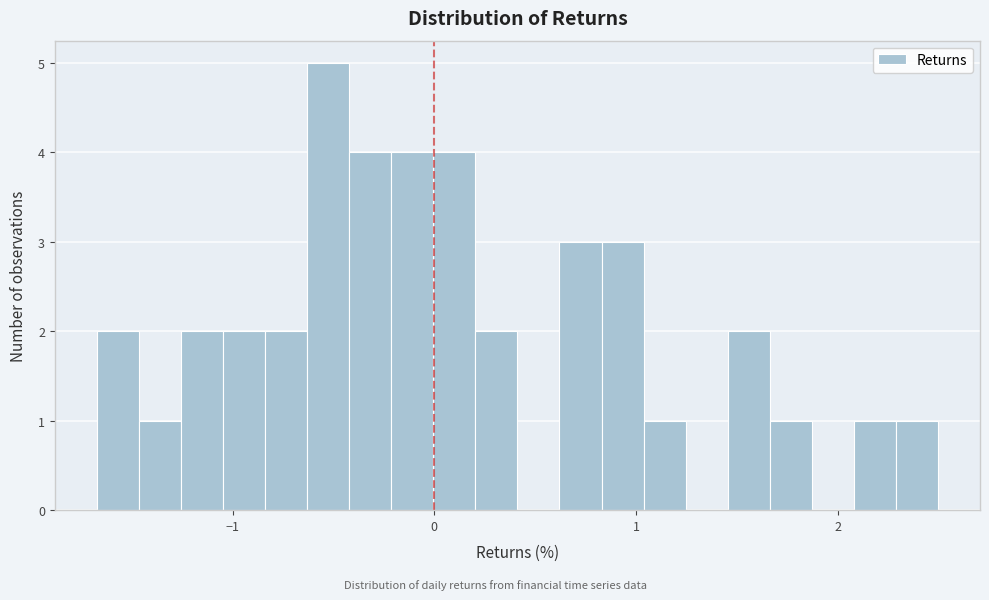

Read against the x-axis, roughly where is the centre of the tallest bar?

-0.5